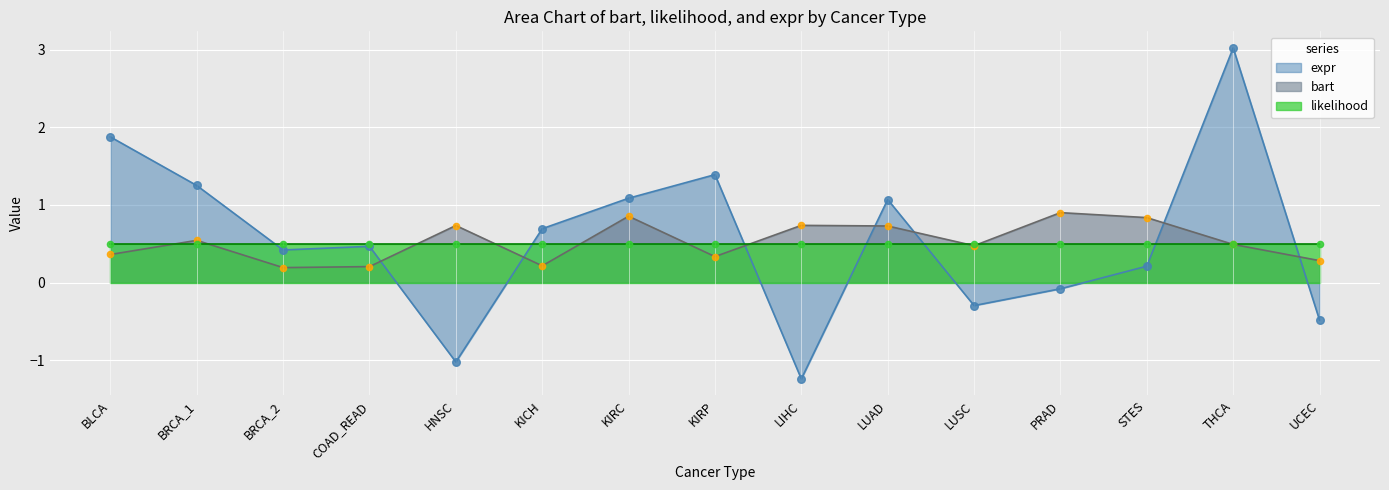

What is the approximate value of bart at LUAD?

0.7